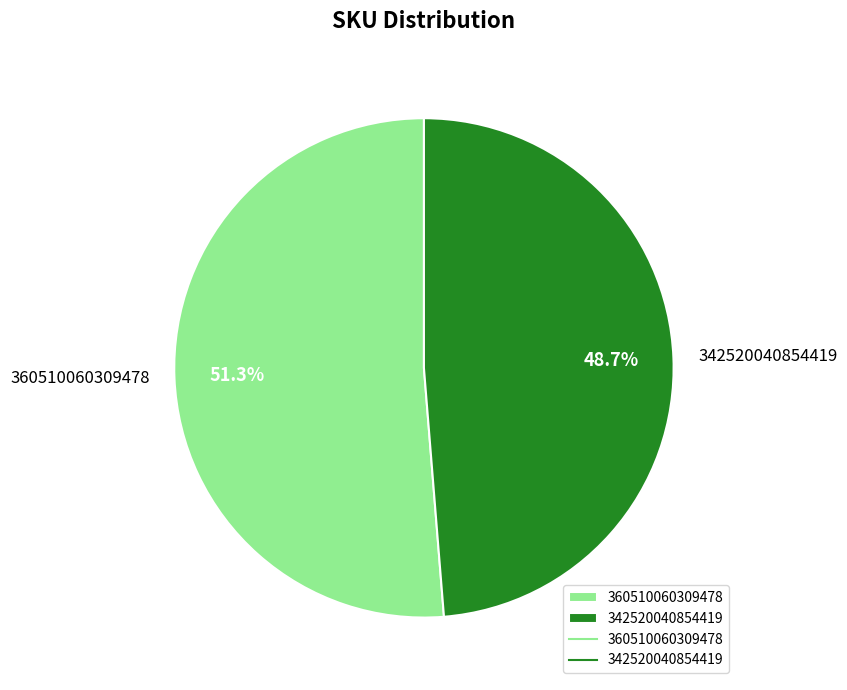

What is the largest slice in the pie chart?

360510060309478